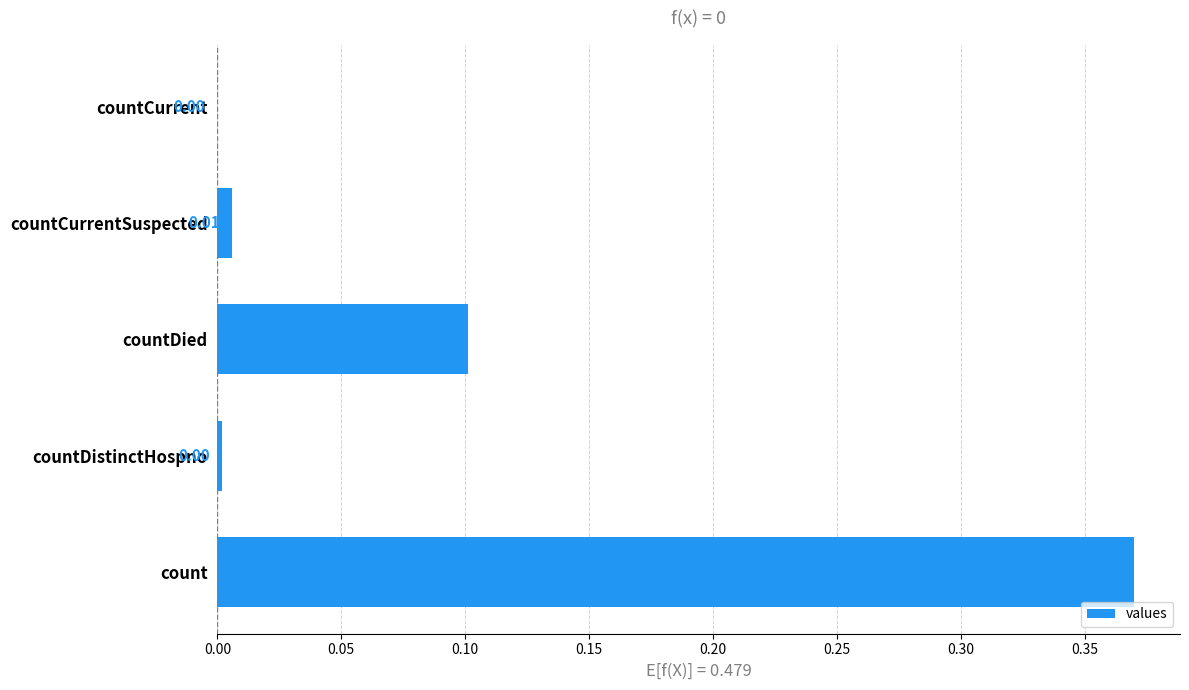

What is the sum of all values?

0.5